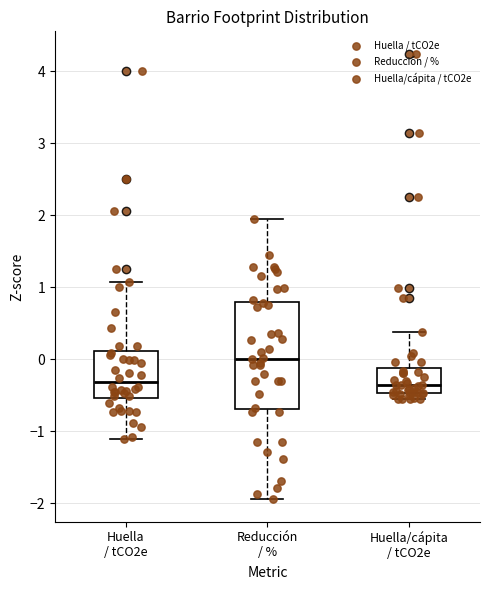

Comparing the boxes themselves (not the whiskers), which one is the tallest?

Reducción / %